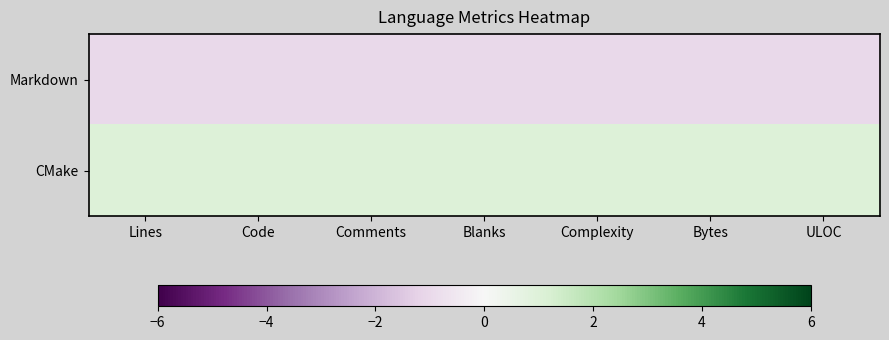

Reading left to right, what are all the values shown in this chart?

Markdown: Lines=-1	Code=-1	Comments=-1	Blanks=-1	Complexity=-1	Bytes=-1	ULOC=-1
CMake: Lines=1	Code=1	Comments=1	Blanks=1	Complexity=1	Bytes=1	ULOC=1